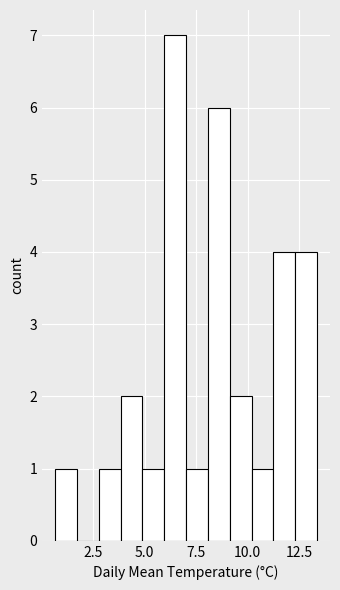

Around what value on the x-axis is the tallest bar? Give the approximate position of its centre, as read against the axis.

6.5